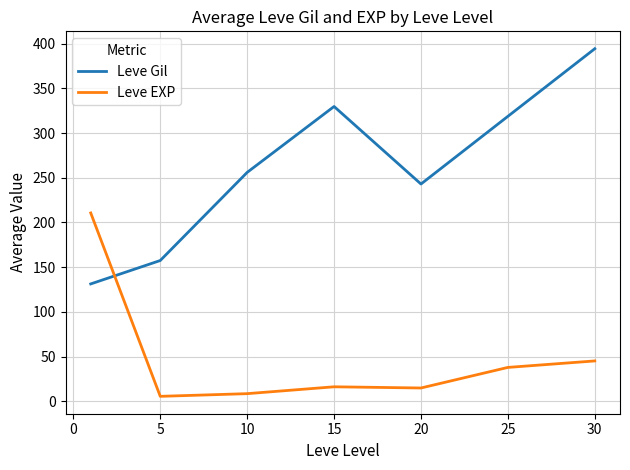

What is the difference between the maximum and minimum values in the Leve Gil series?

262.9